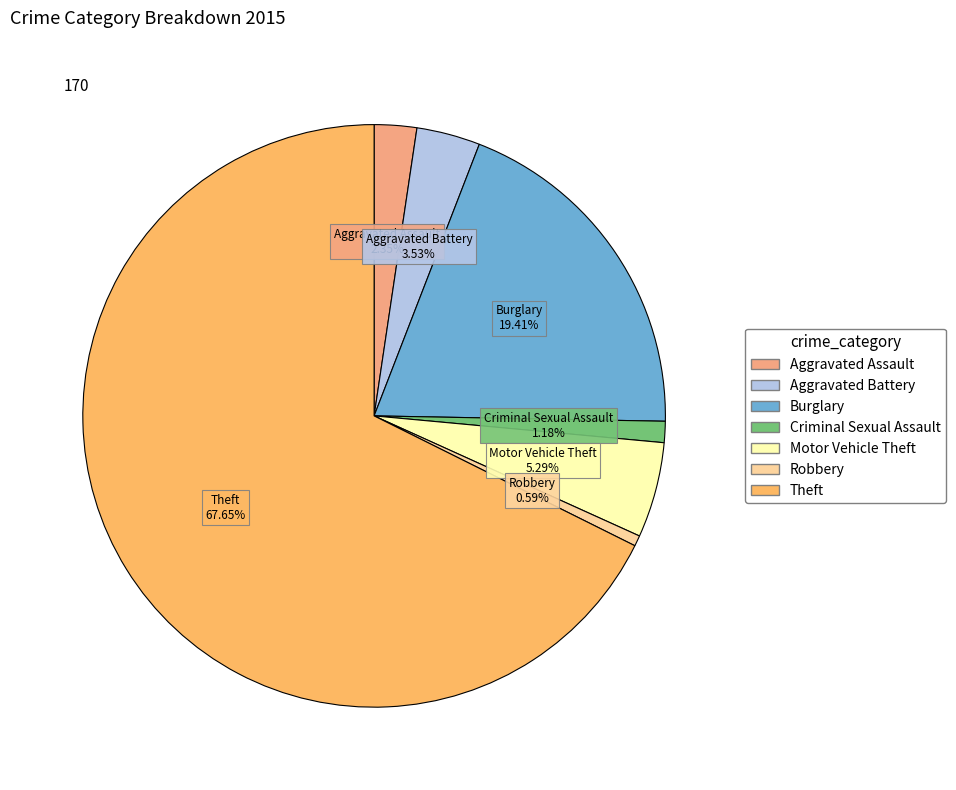

Which slice is the largest?

Theft